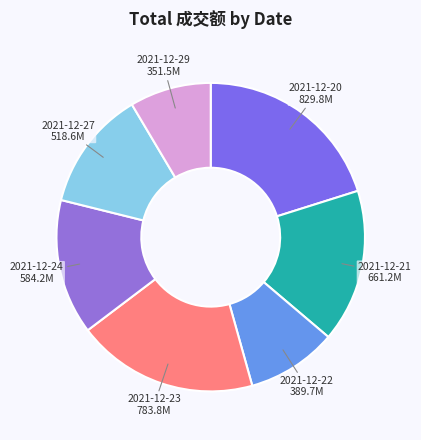

Which slice is the largest?

2021-12-20